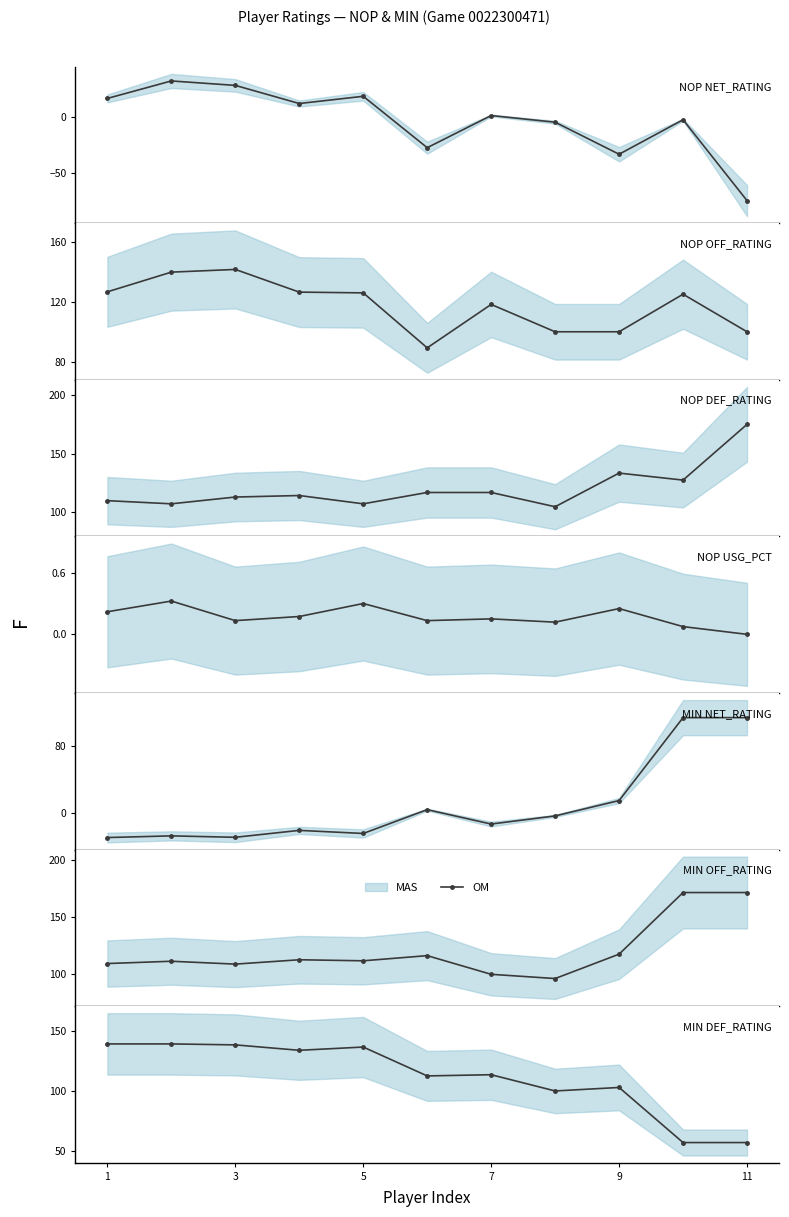

True or false: the data shows 102.9 at 9.

True